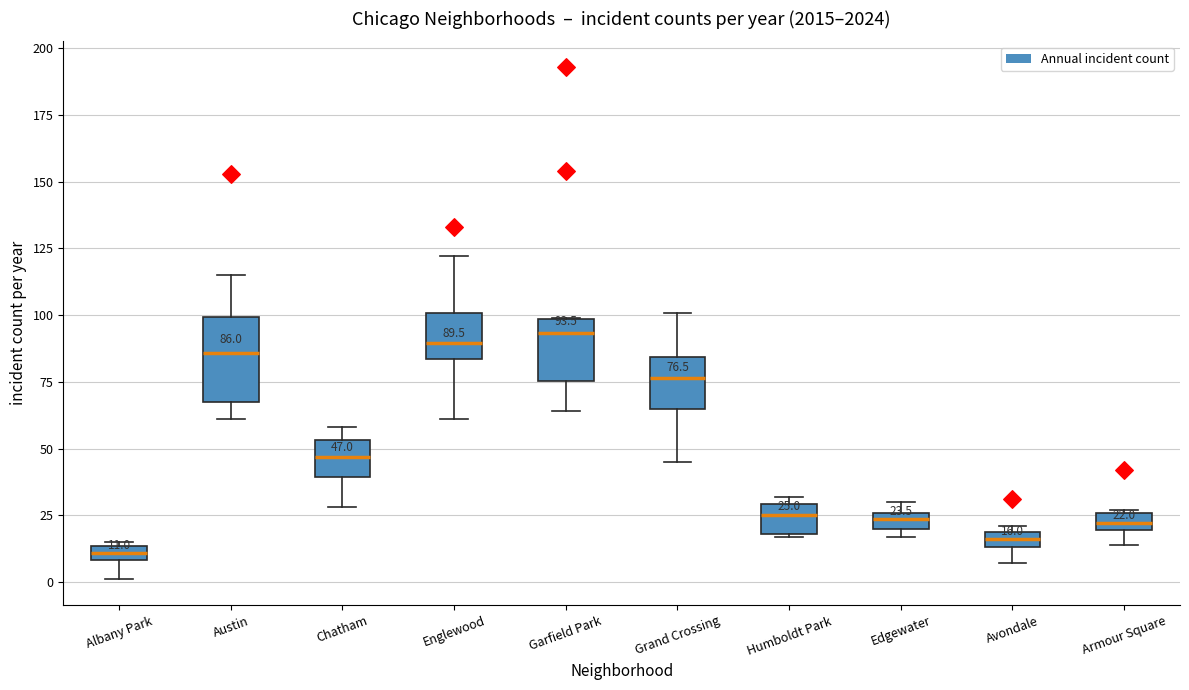

Which box's median line is the lowest?

Albany Park